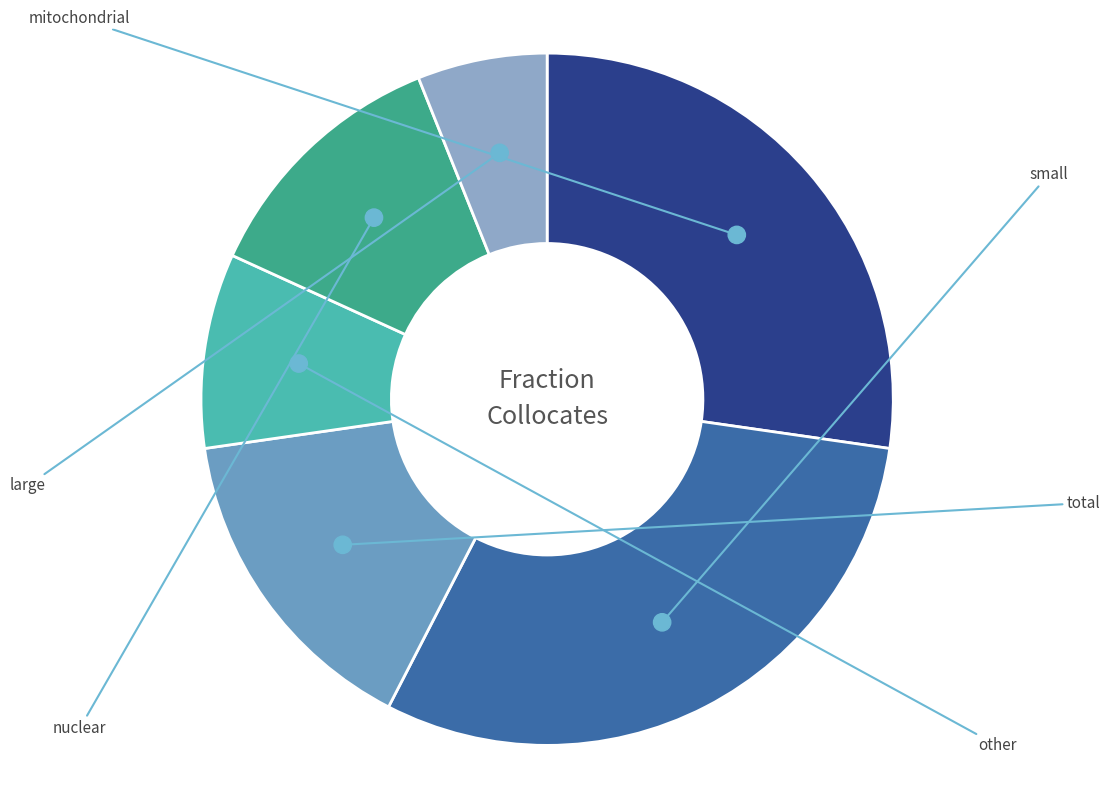

What percentage is the large slice, to the nearest percent?

6%